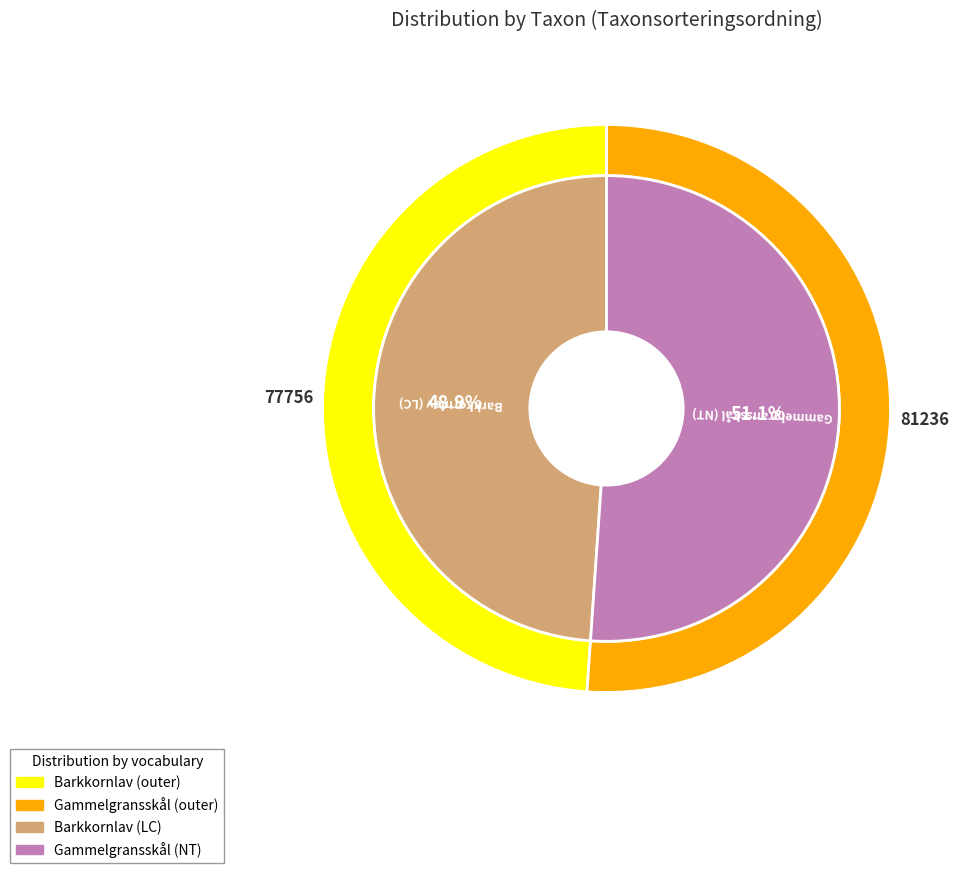

What is the total percentage of Gammelgransskål (NT) and Barkkornlav (LC)?

100.0%